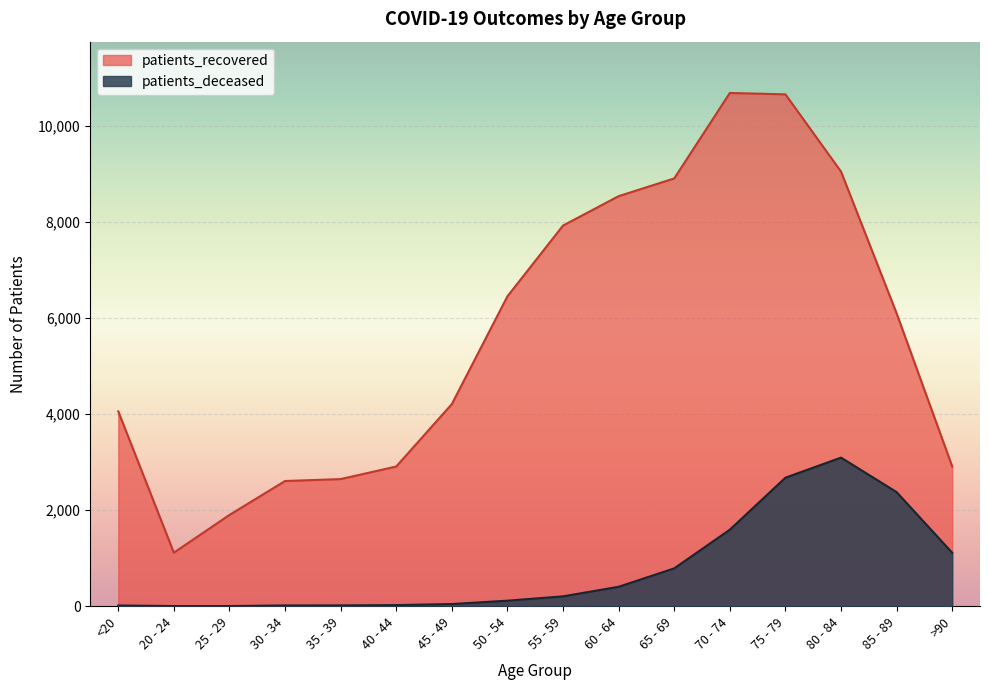

Between 20 - 24 and 60 - 64, which series saw the biggest shift?

patients_recovered